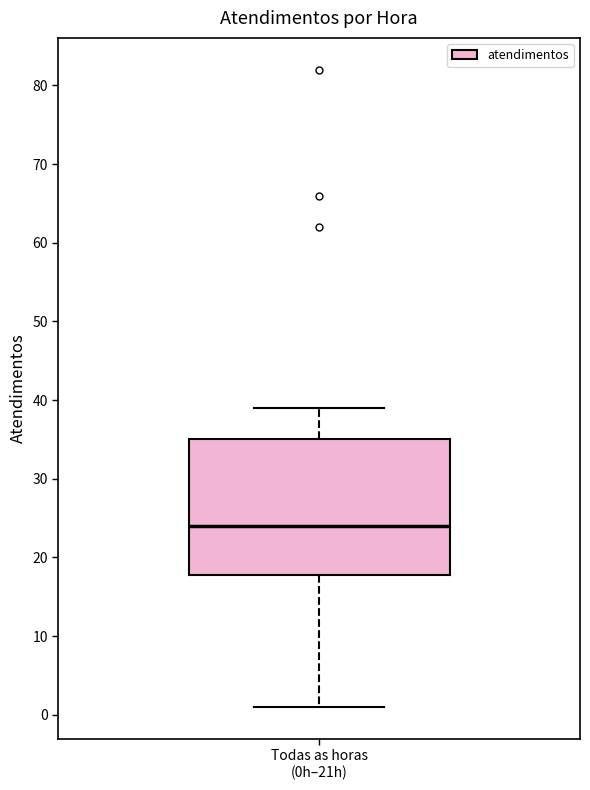

Read this box plot against the y-axis: the position of the median line, the range covered by the box, and the ends of both whiskers. The values are not printed on the chart, so give them approximately, as read against the axis.

median 24, box 18 to 35, whiskers 1 to 39